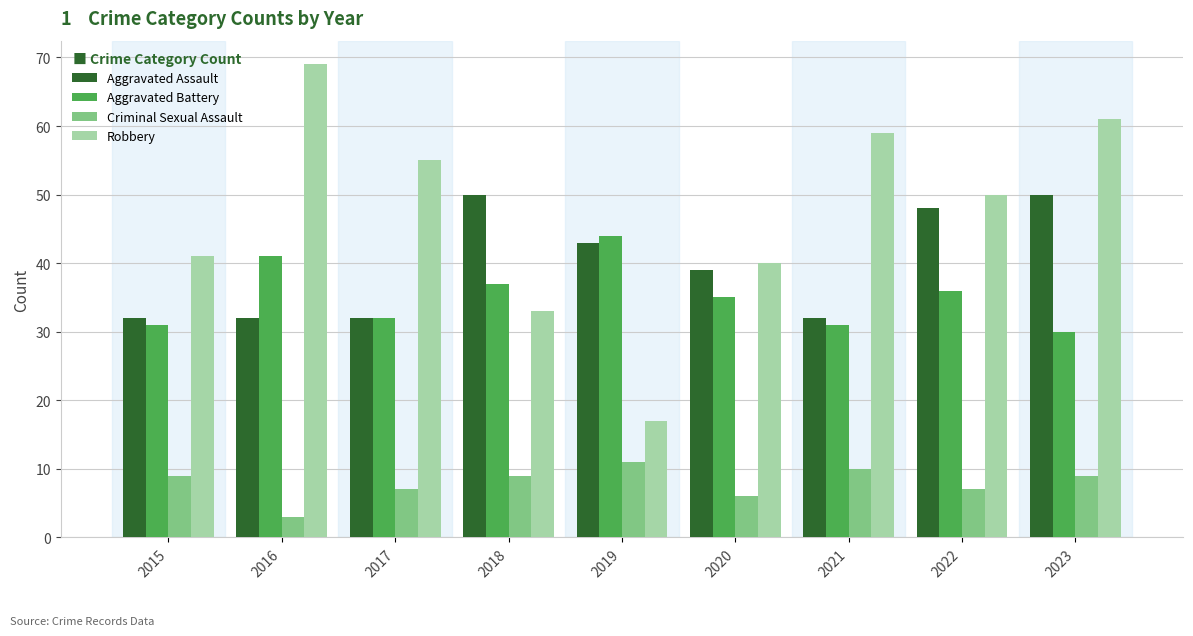

How many bars are there in total?

36